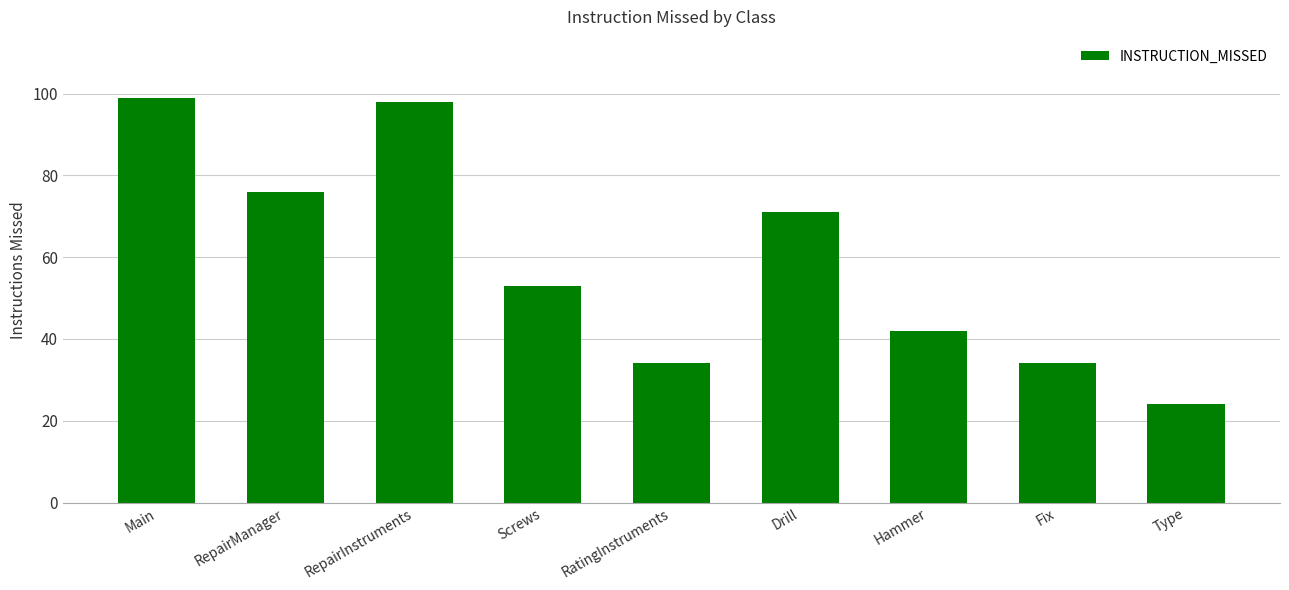

What value does the data have at RepairManager, to the nearest 5?

75